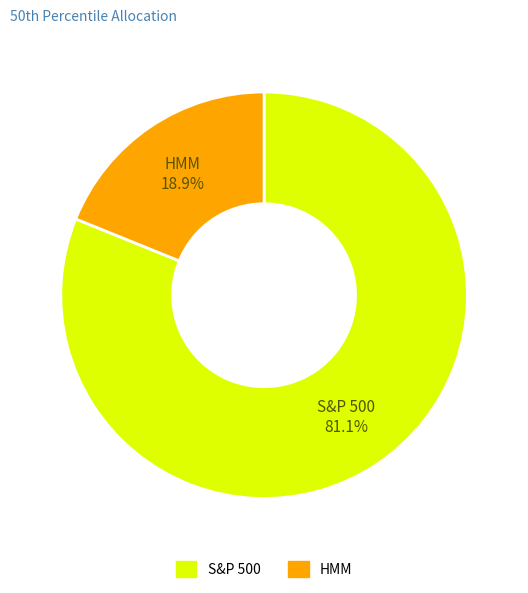

Which has a higher value, HMM or S&P 500?

S&P 500